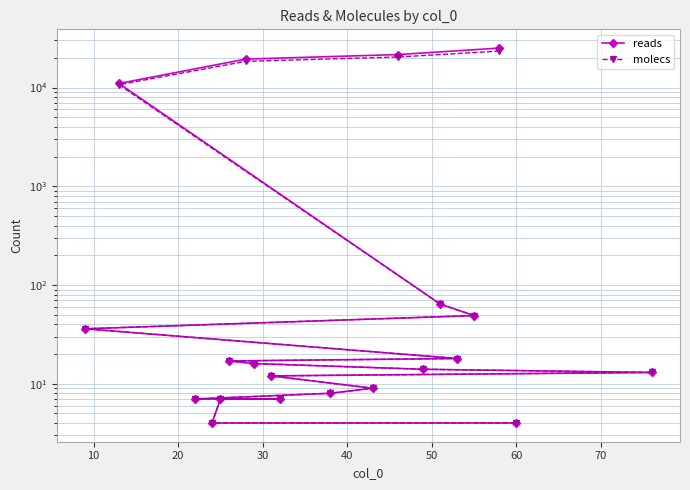

True or false: reads and molecs cross at least once.

False